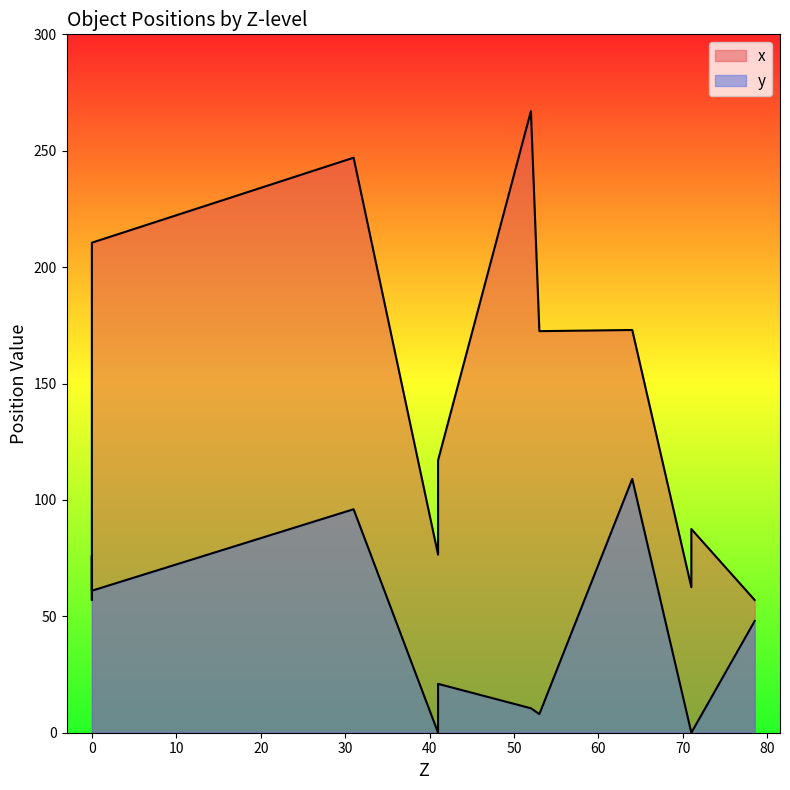

True or false: x has more than 2 interior local peaks.

True